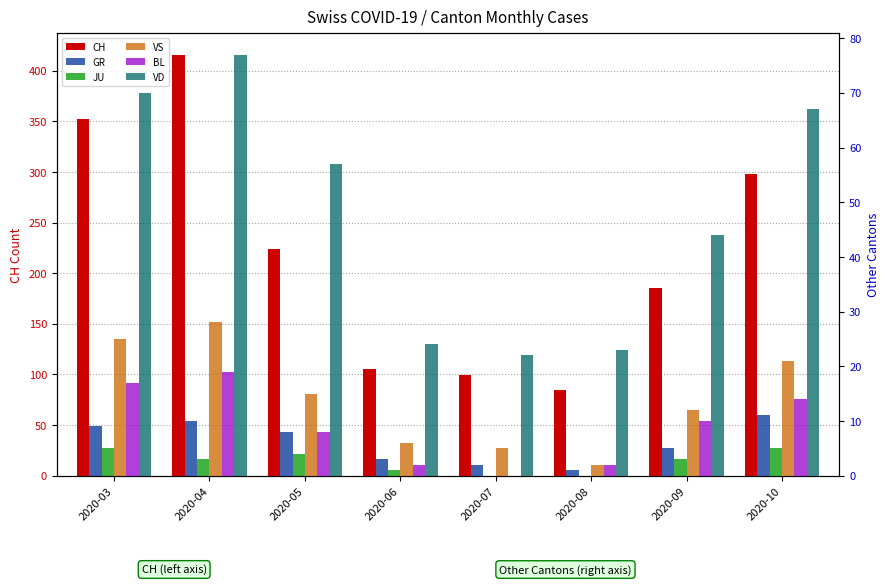

What is the value of the JU bar at the 1st from the left?

5